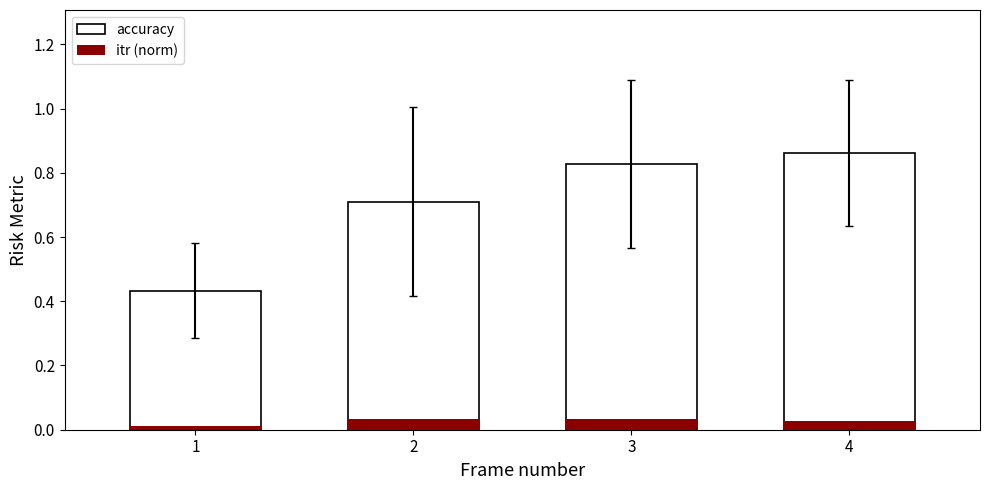

The accuracy series shows 0.7 at 2. True or false?

True